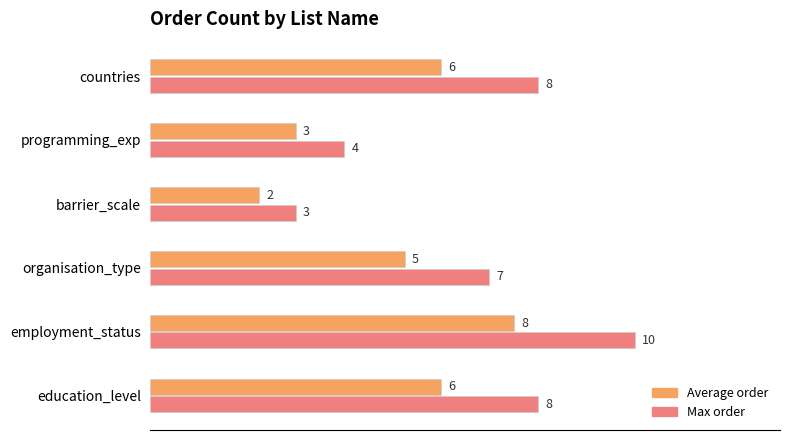

Rank the series by their maximum value, from lowest to highest.

Average order, Max order